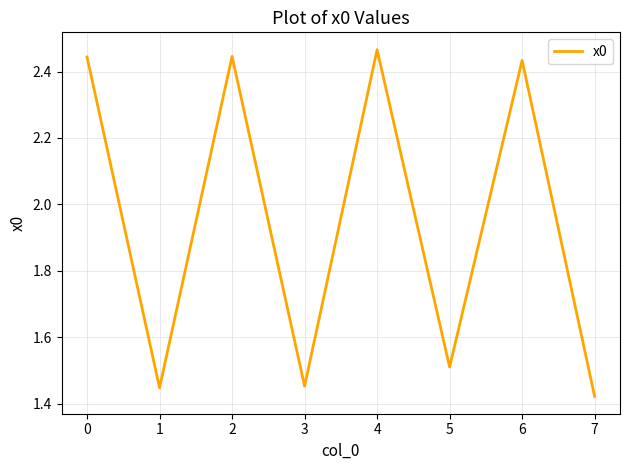

How many values are between 1 and 2?

4